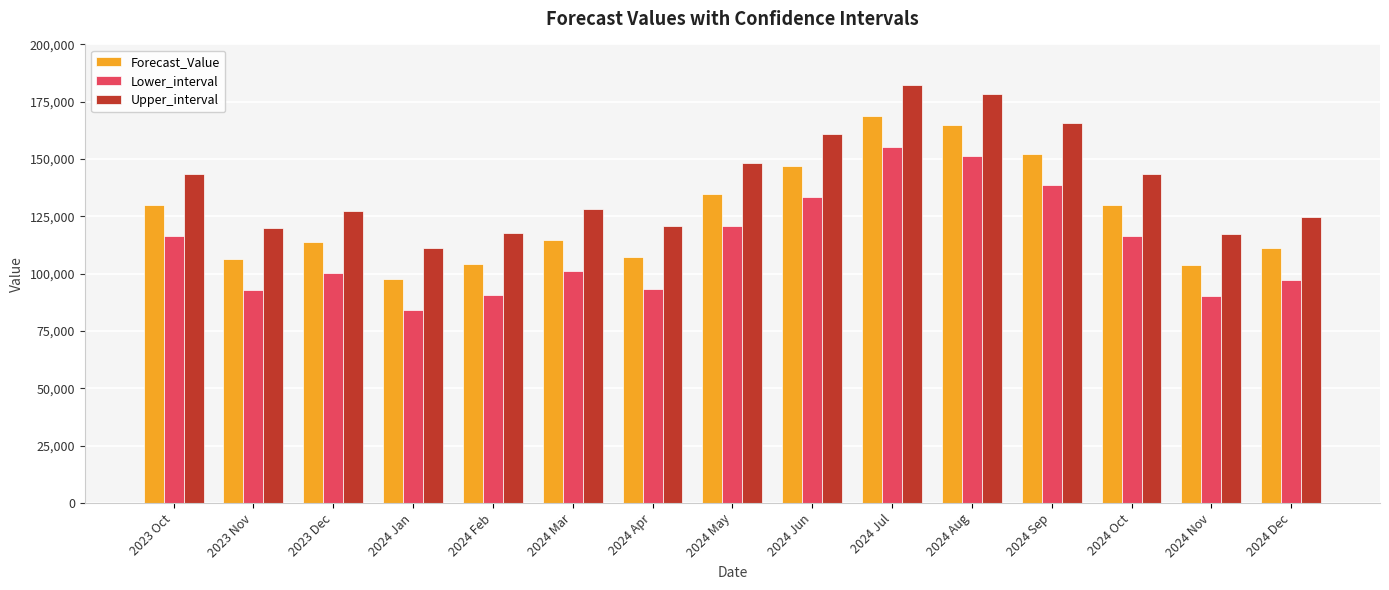

Is it true that Lower_interval equals 121028.8 at 2024 May?

True